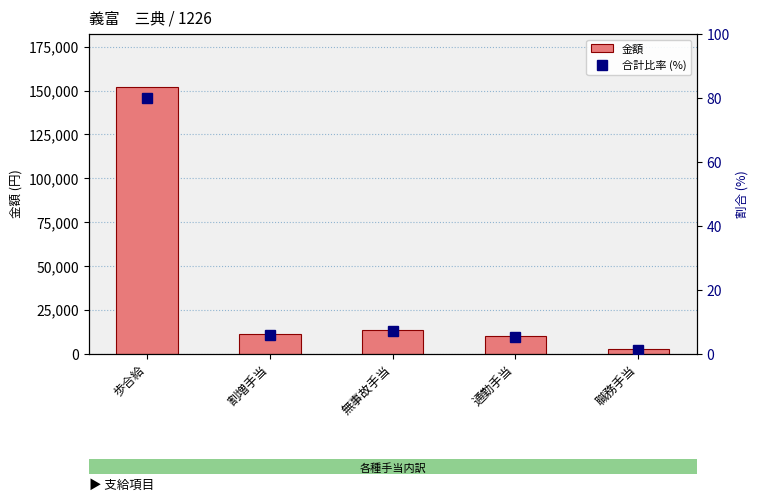

The value of 金額 at 割増手当 is 17182.1. True or false?

False